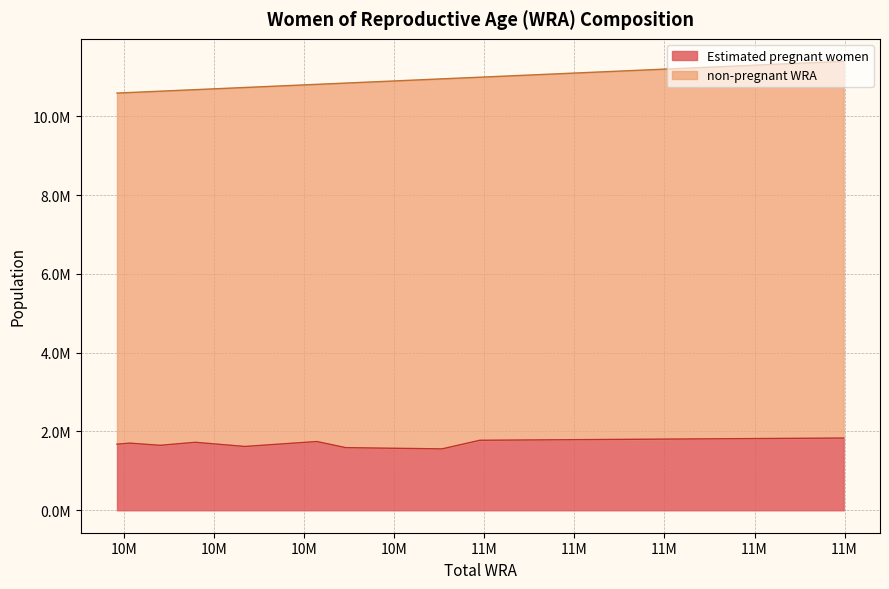

What is the label of the 4th point from the left?

10814000